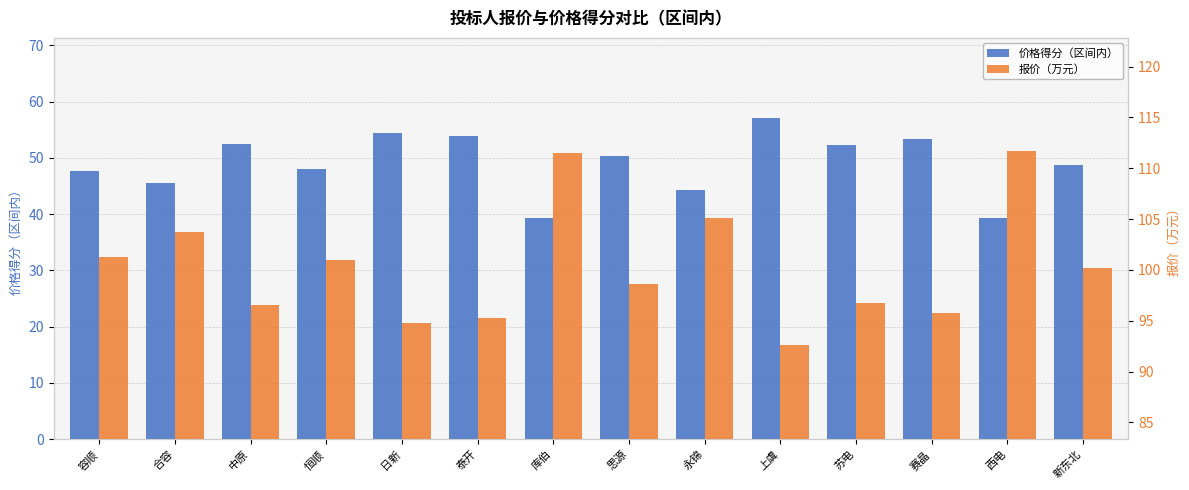

How many values in the 价格得分（区间内） series are below 50?

7